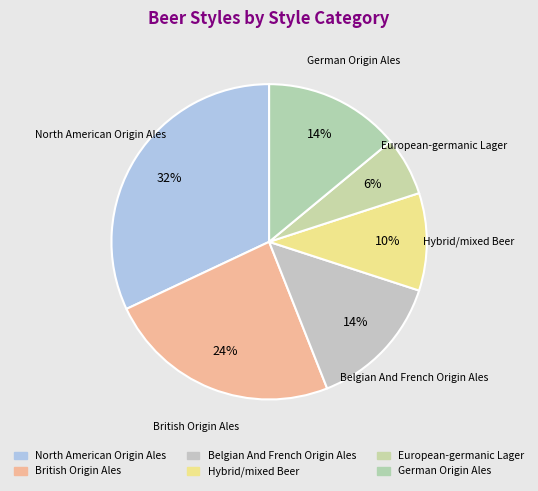

Is the sum of Hybrid/mixed Beer and Belgian And French Origin Ales greater than half?

No